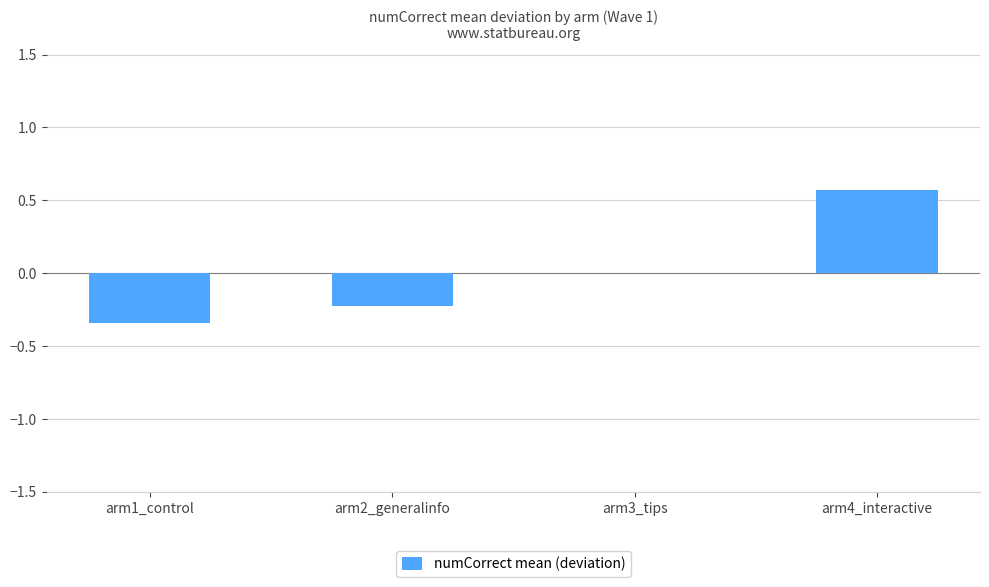

What is the change in value from arm1_control to arm4_interactive?

+0.9